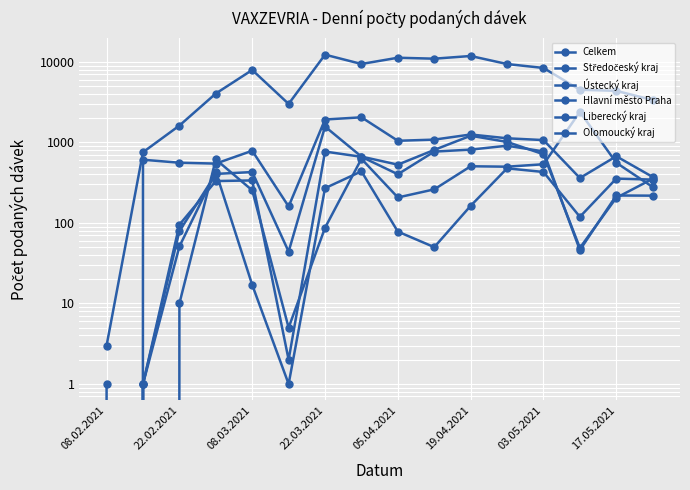

What is the difference between the second highest and minimum values in the Středočeský kraj series?

1923